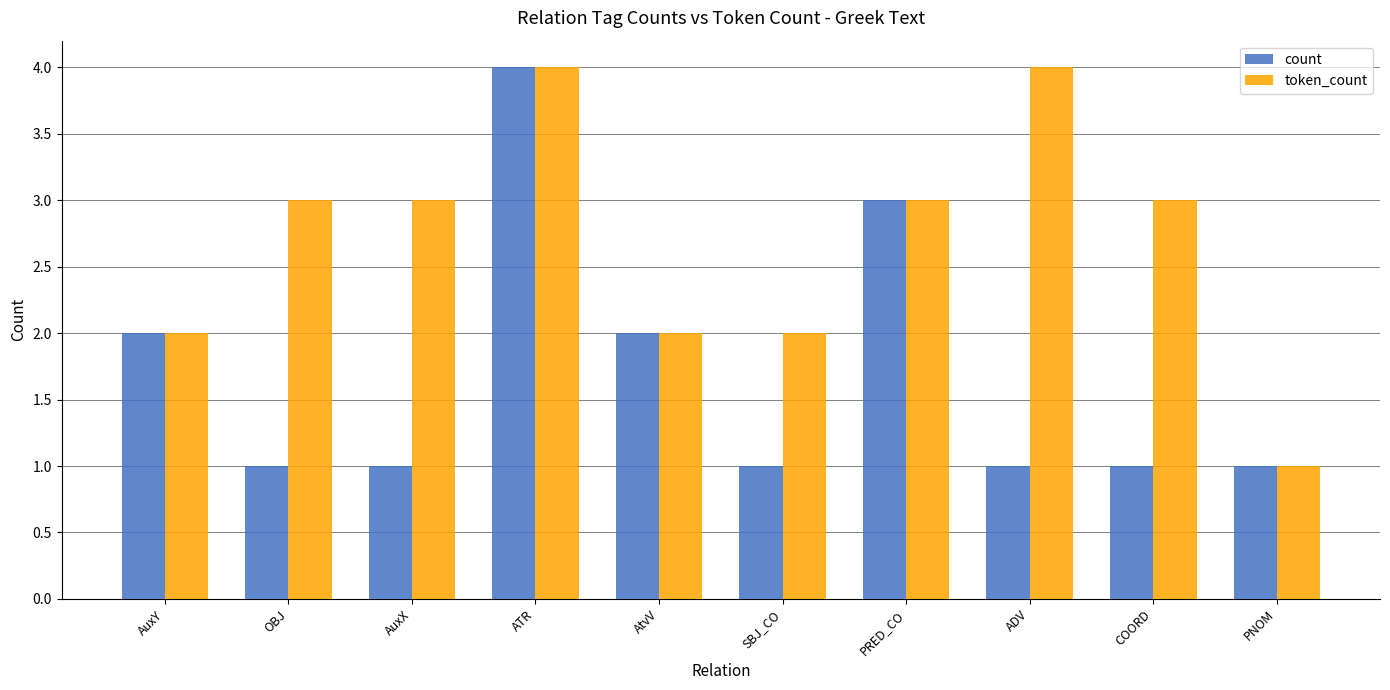

What is the spread (max minus min) of values at ADV?

3